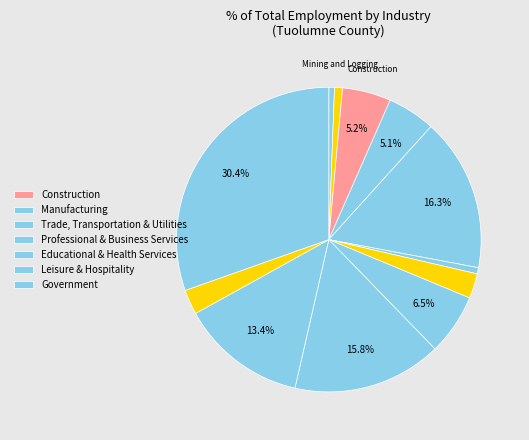

Count the number of slices in the pie.

12